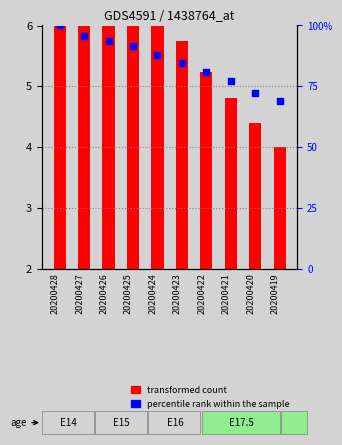

What are all the series names shown in the legend?

transformed count, percentile rank within the sample